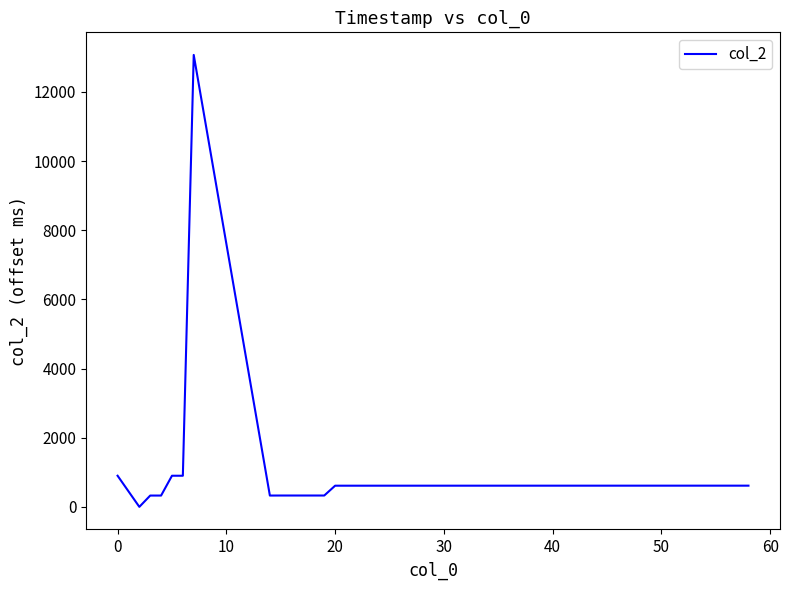

What is the difference between the maximum and minimum values?

13068